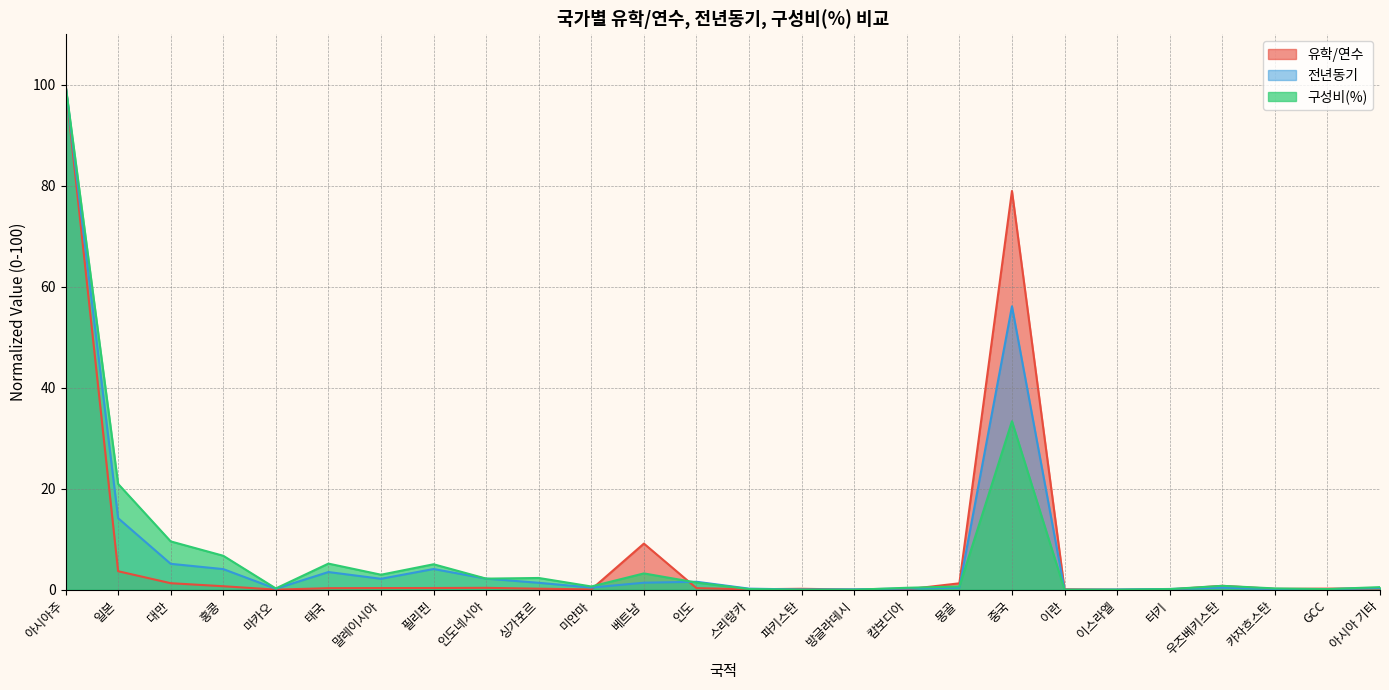

Between 인도 and 파키스탄, which series saw the biggest shift?

전년동기